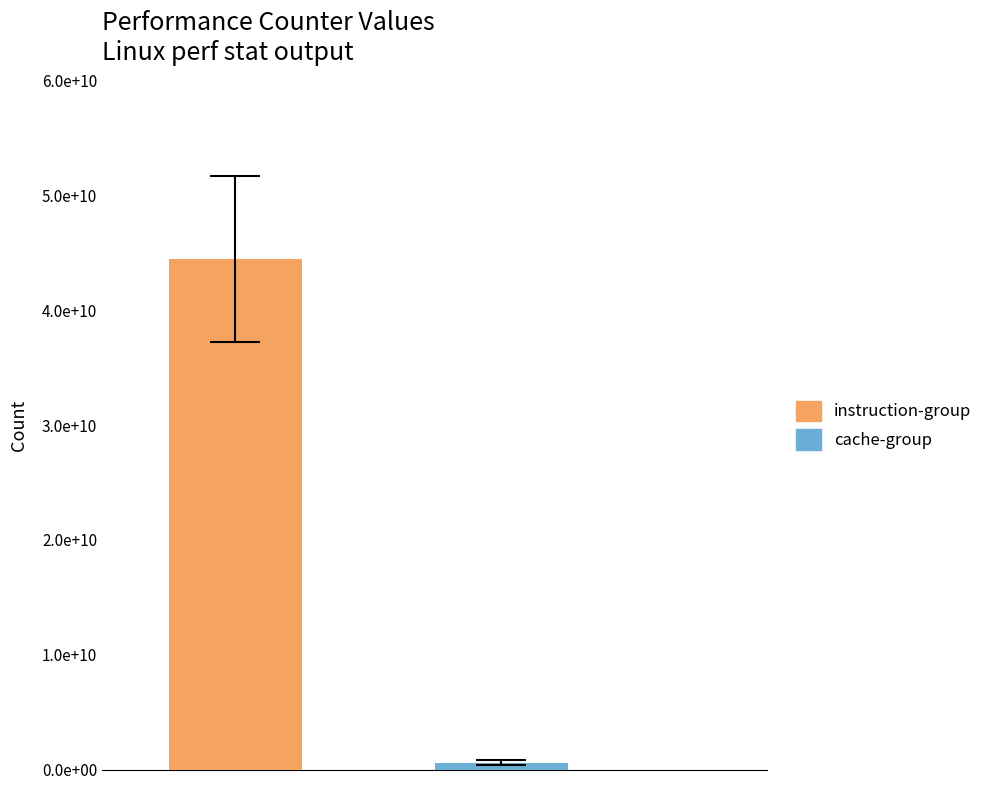

Does the chart contain stacked bars?

No